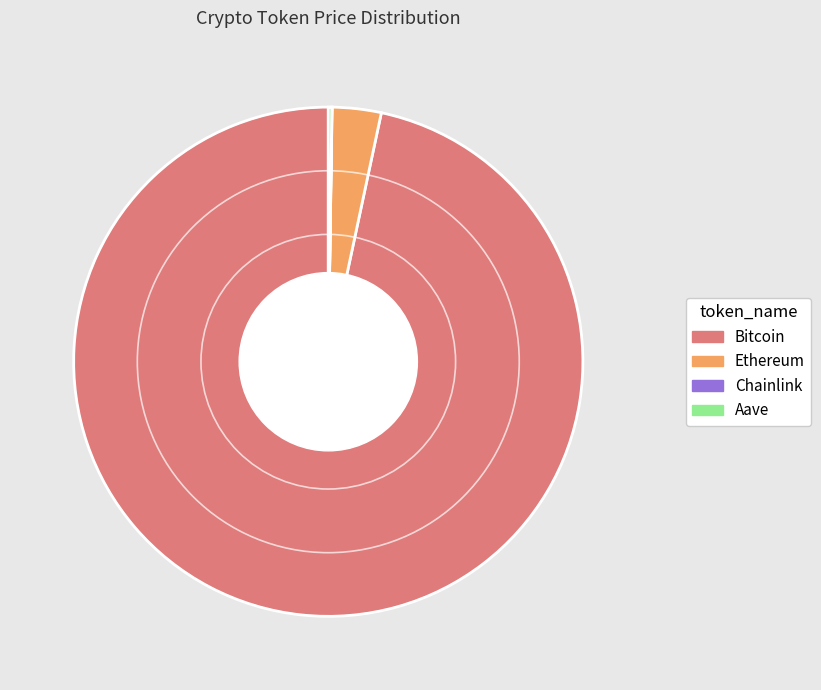

Which has a higher value, Ethereum or Bitcoin?

Bitcoin